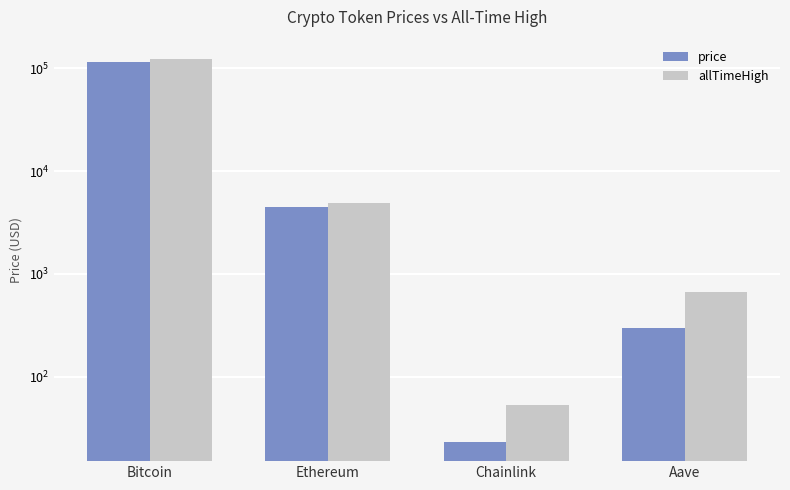

What is the spread (max minus min) of values at Aave?

367.3